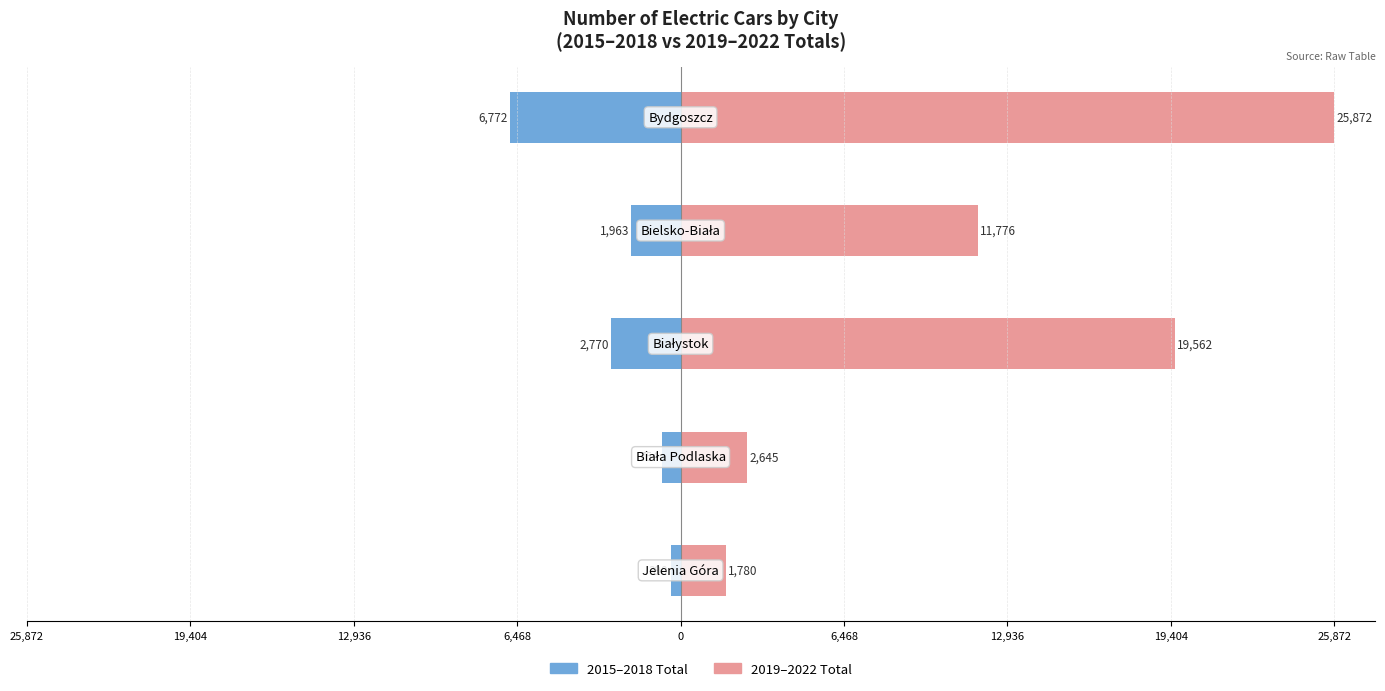

What is the value of the 2019–2022 Total bar at the 1st from the left?

1780